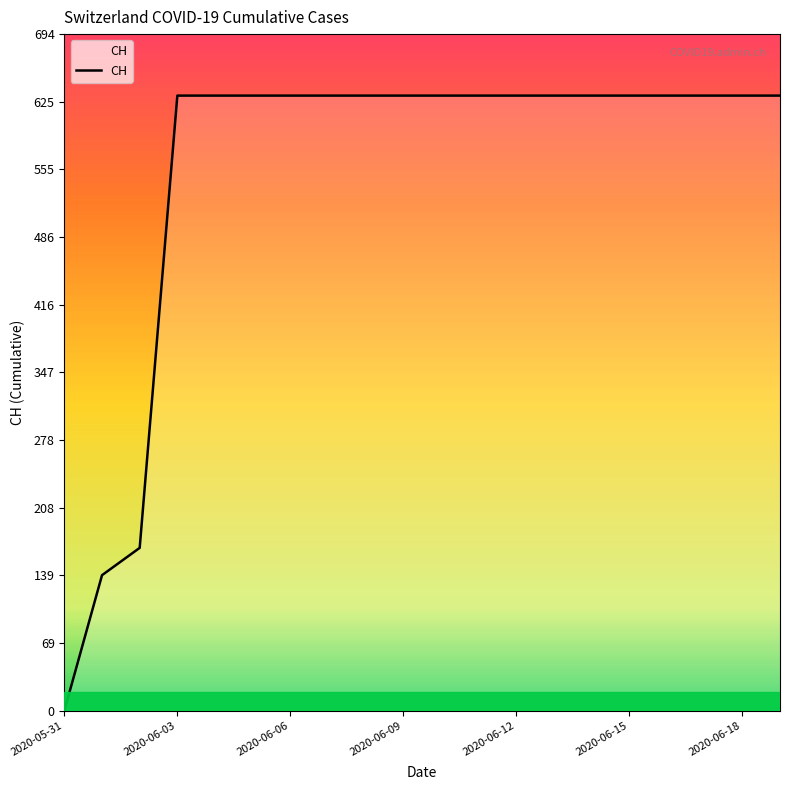

What is the greatest value displayed?

631